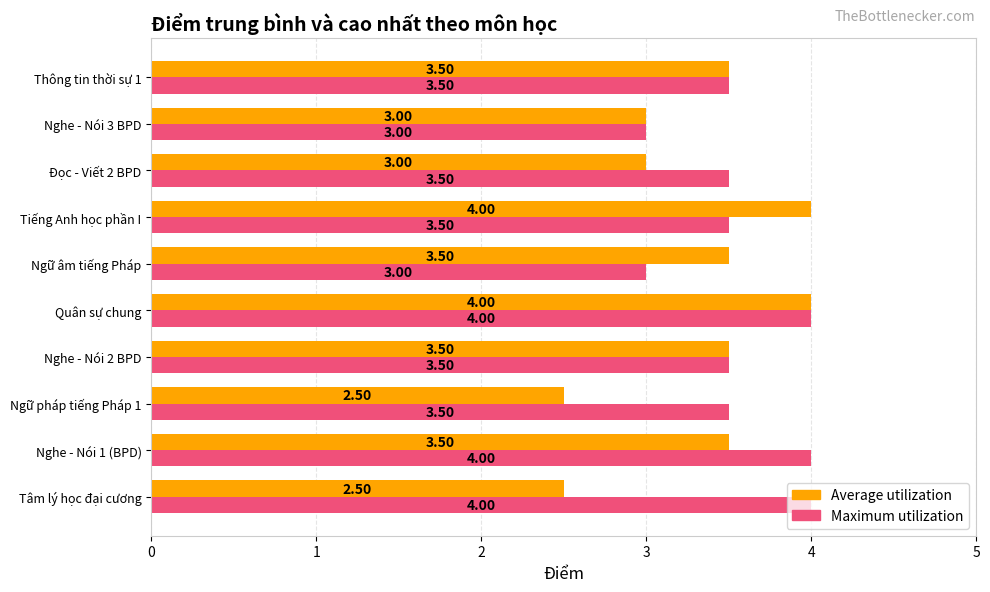

What is the difference between the maximum and minimum values in the Maximum utilization series?

1.0